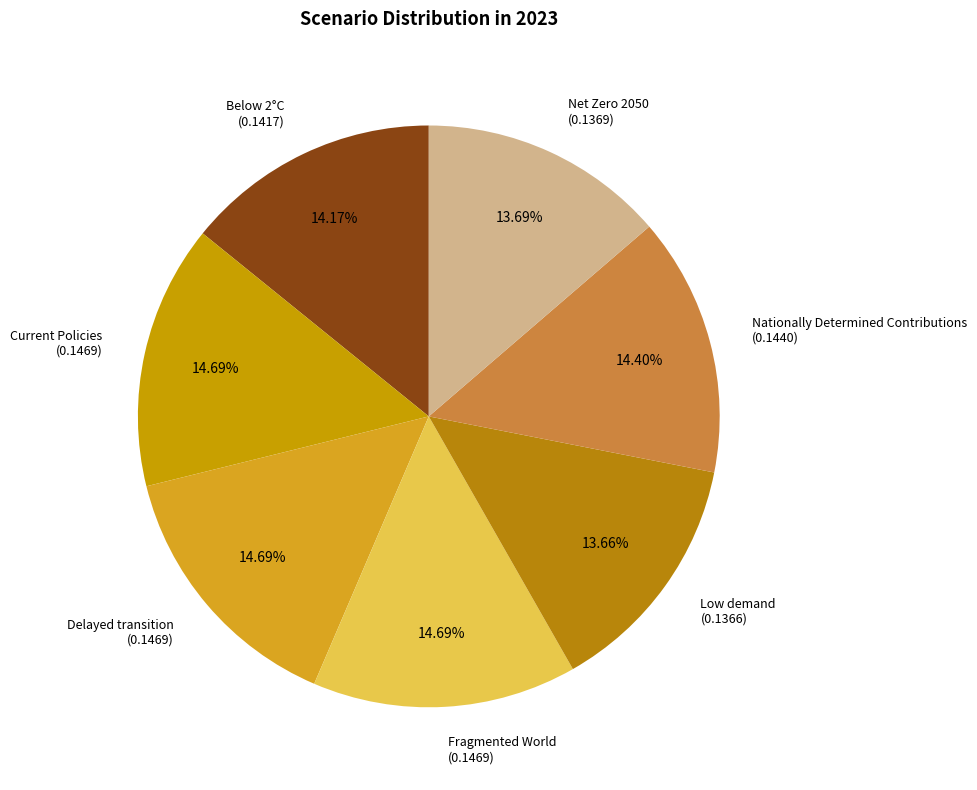

Is it true that Below 2°C is 5% of the pie?

False